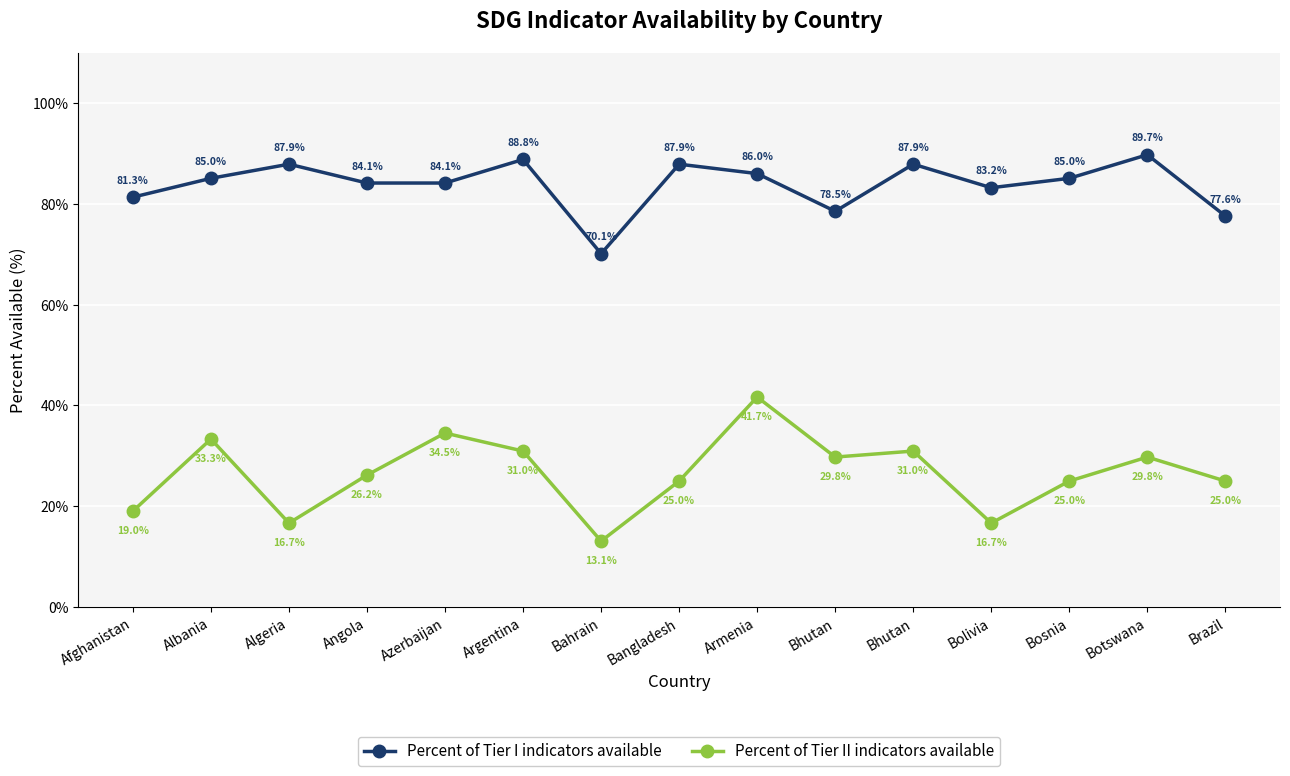

Reading left to right, transcribe all the data shown in this chart.

Percent of Tier I indicators available: Afghanistan=81.3	Albania=85.0	Algeria=87.9	Angola=84.1	Azerbaijan=84.1	Argentina=88.8	Bahrain=70.1	Bangladesh=87.9	Armenia=86.0	Bhutan=78.5	Bhutan=87.9	Bolivia=83.2	Bosnia=85.0	Botswana=89.7	Brazil=77.6
Percent of Tier II indicators available: Afghanistan=19.0	Albania=33.3	Algeria=16.7	Angola=26.2	Azerbaijan=34.5	Argentina=31.0	Bahrain=13.1	Bangladesh=25.0	Armenia=41.7	Bhutan=29.8	Bhutan=31.0	Bolivia=16.7	Bosnia=25.0	Botswana=29.8	Brazil=25.0